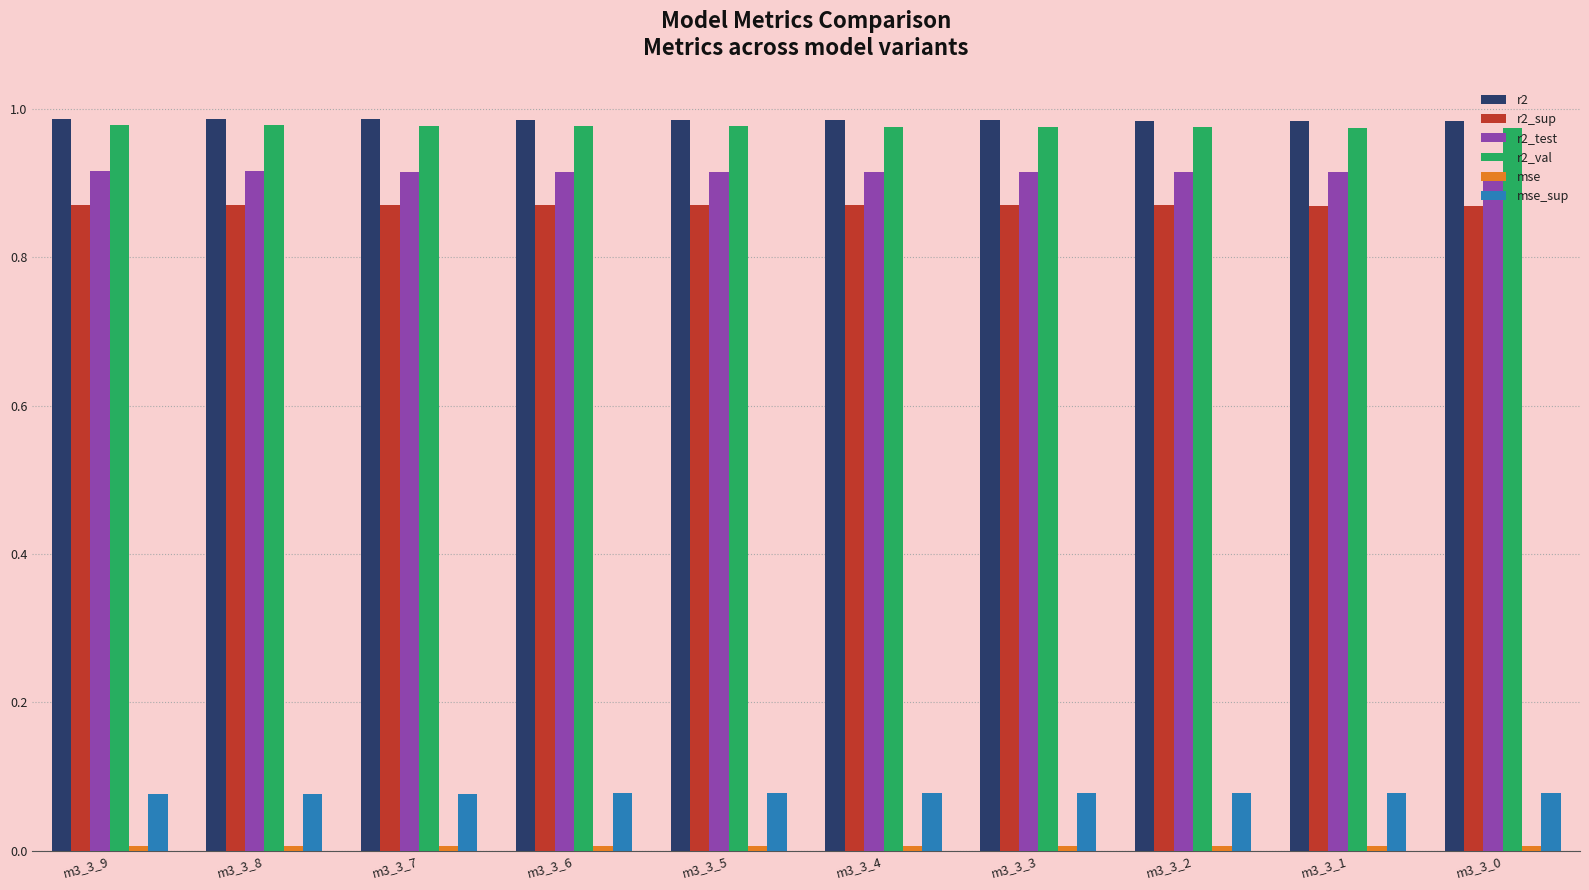

The value of r2 at m3_3_3 is 0.2. True or false?

False